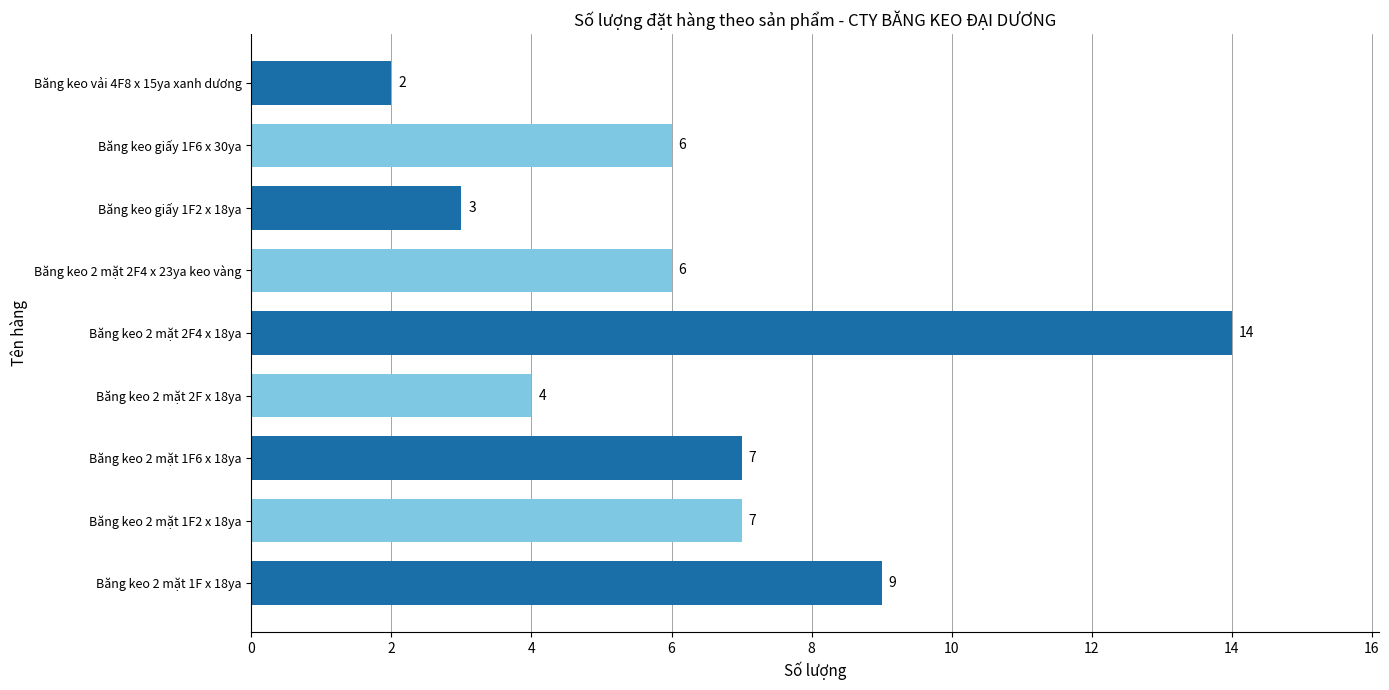

What is the sum of all values?

58